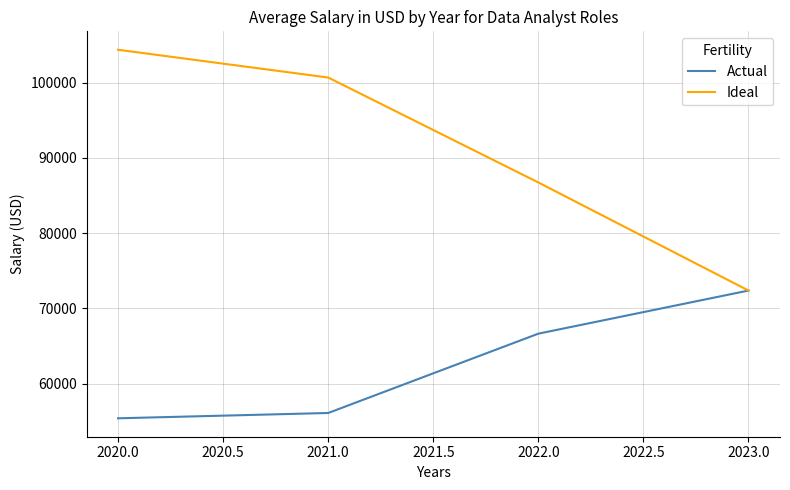

Where is Actual nearest to the value 63892?

2022.0